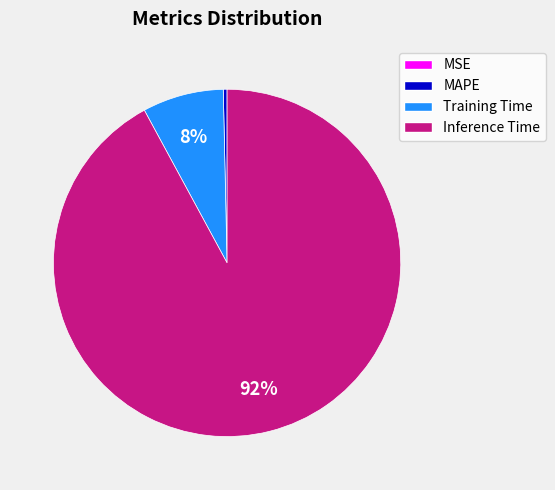

To the nearest percent, what is the difference between the largest and smallest slice percentages?

92%